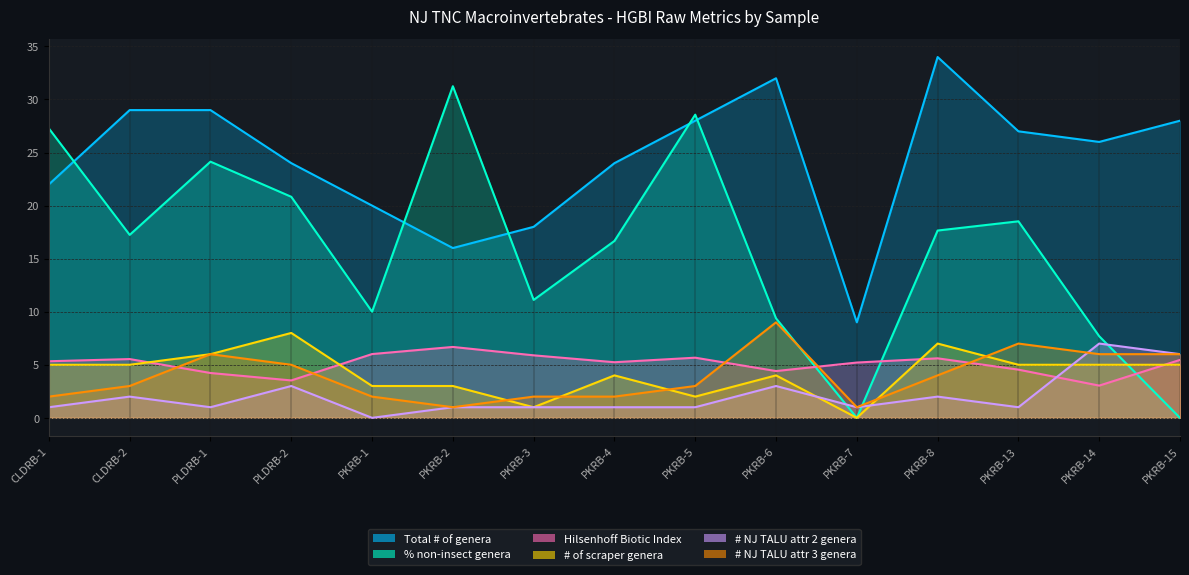

True or false: Hilsenhoff Biotic Index and # of scraper genera cross at least once.

True